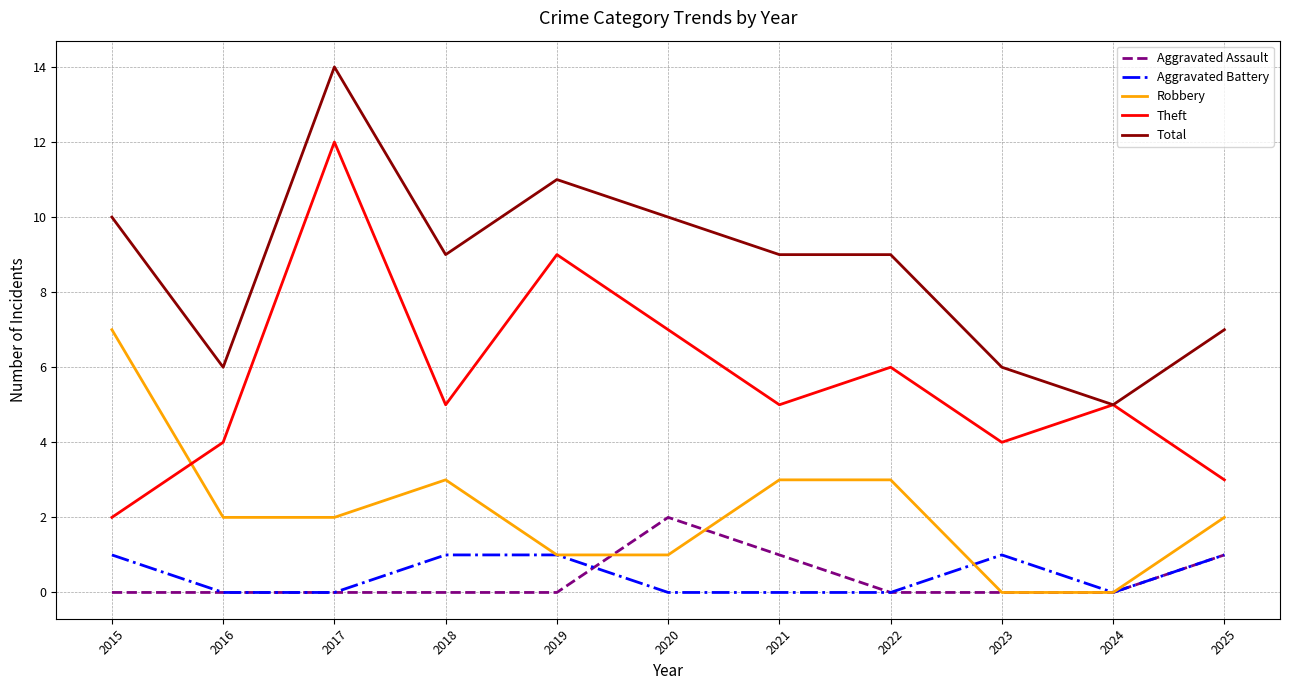

What is the difference between the Theft values at 2015 and 2024?

3